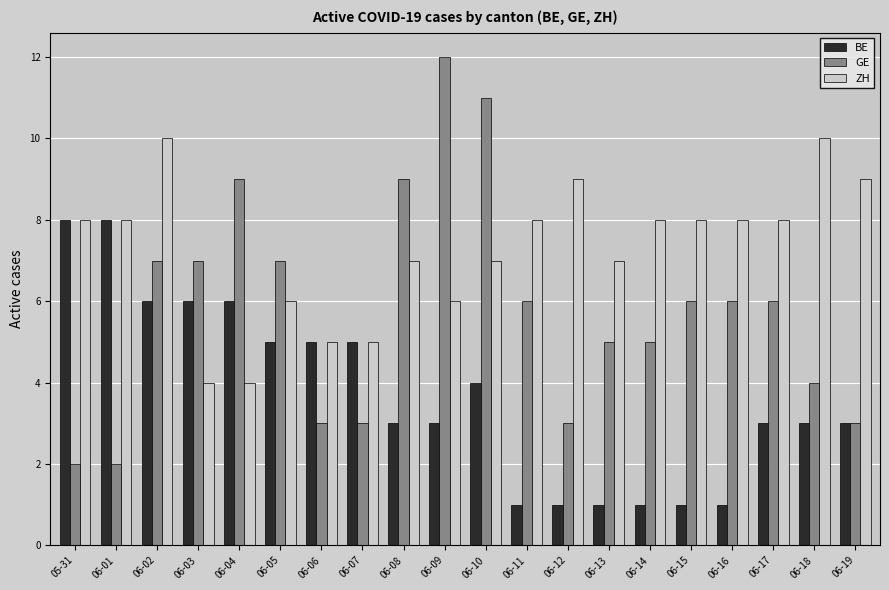

How many data points in ZH are less than 8?

9